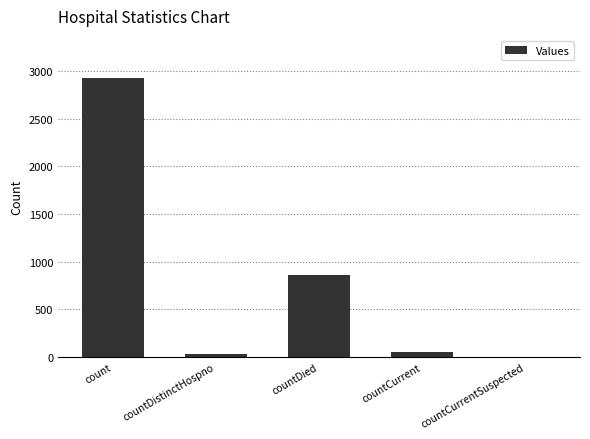

Count the number of categories in the chart.

5